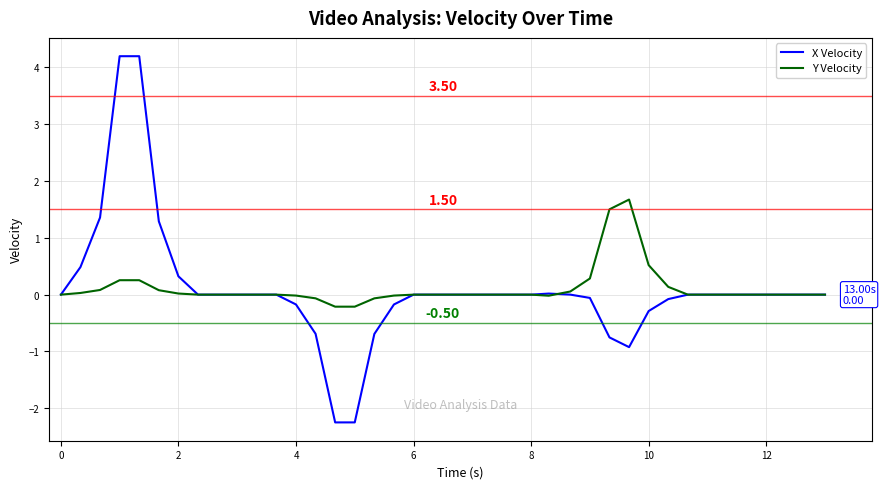

Which series has the largest range (max minus min)?

X Velocity